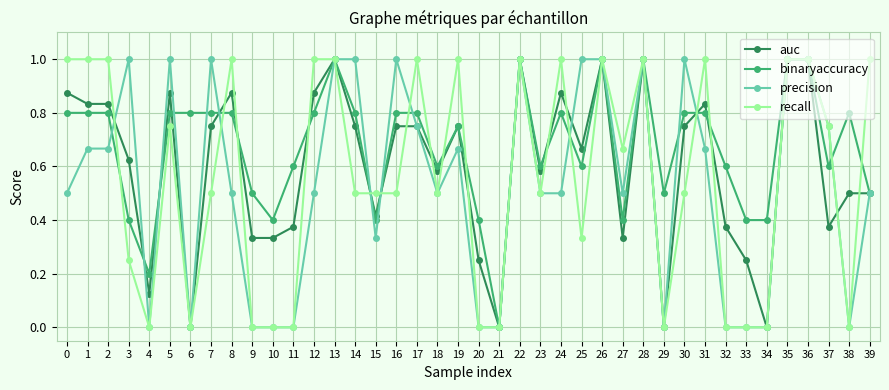

What is the total value across all series at 29?

0.5